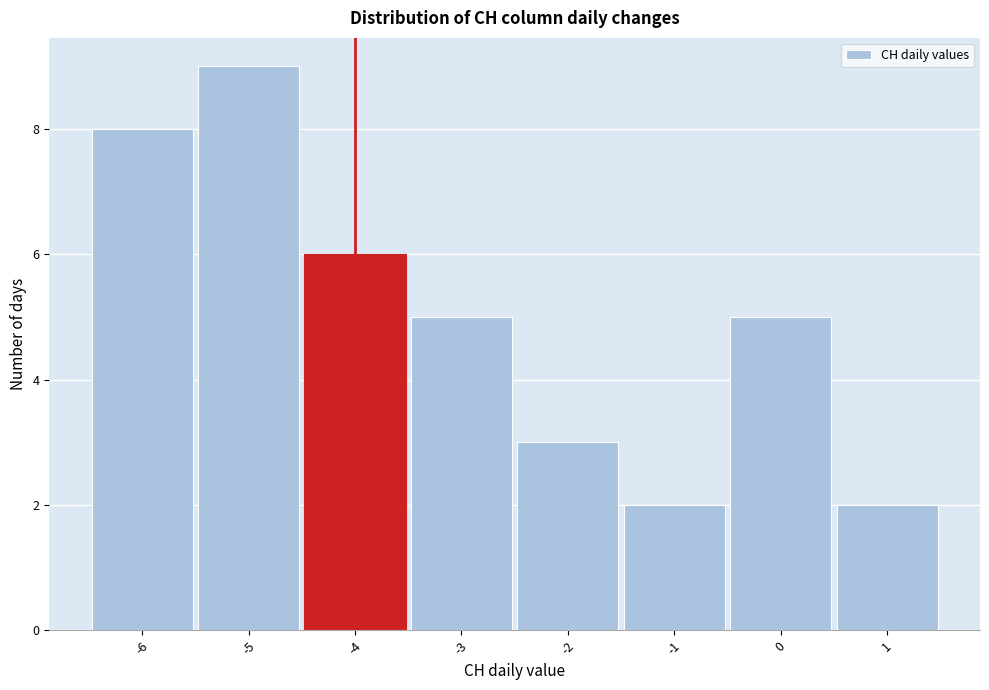

Reading left to right, transcribe this chart: for each bar, give the range it covers on the x-axis and its height. The values are not printed on the chart, so give them approximately, as read against the axis.

-6.5 to -5.5: 8
-5.5 to -4.5: 9
-4.5 to -3.5: 6
-3.5 to -2.5: 5
-2.5 to -1.5: 3
-1.5 to -0.5: 2
-0.5 to 0.5: 5
0.5 to 1.5: 2